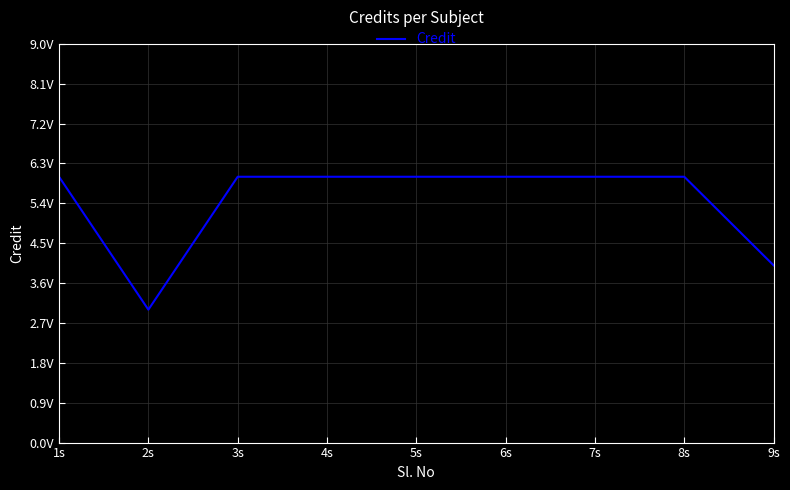

True or false: the data has more than 2 interior local peaks.

False